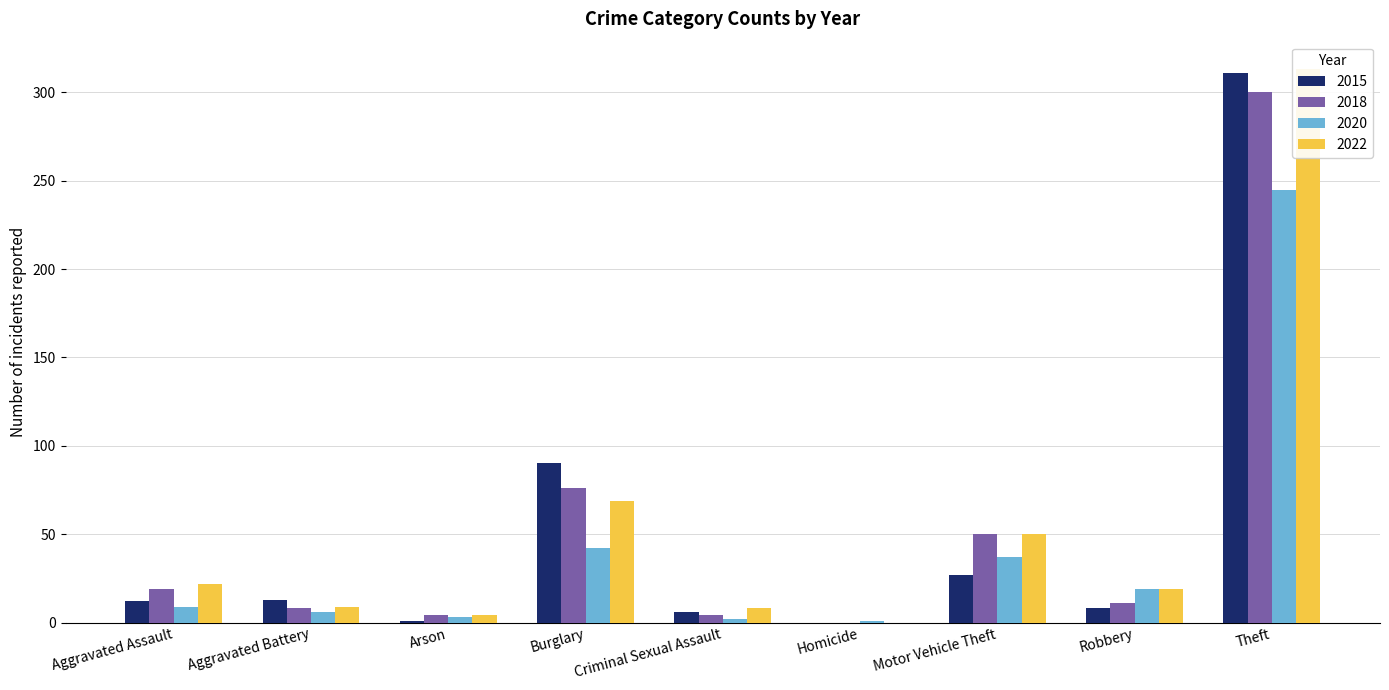

What is the label of the 9th bar from the right?

Aggravated Assault